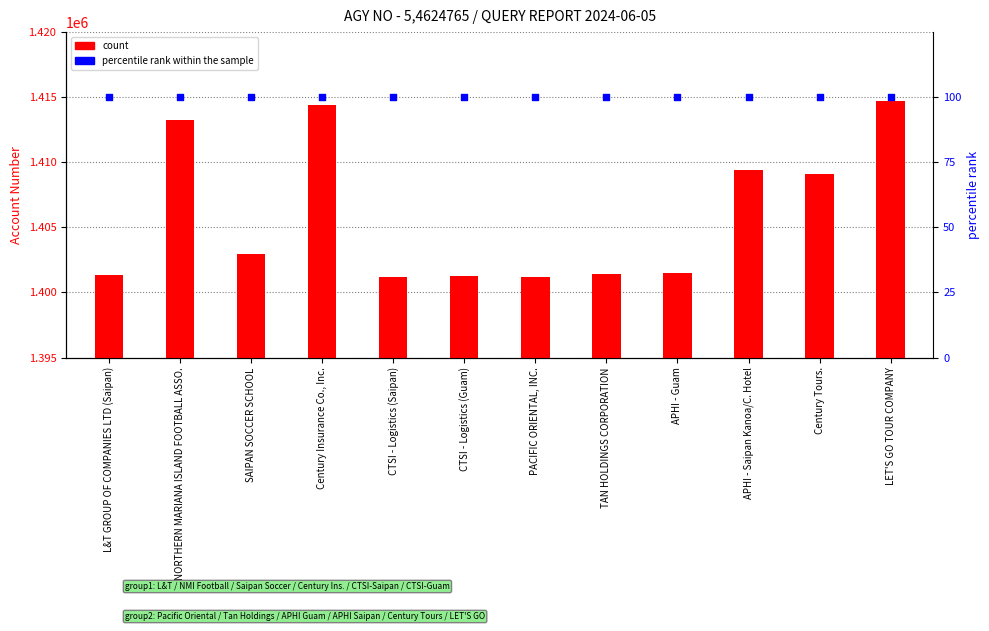

Which series reaches the maximum Y coordinate?

count